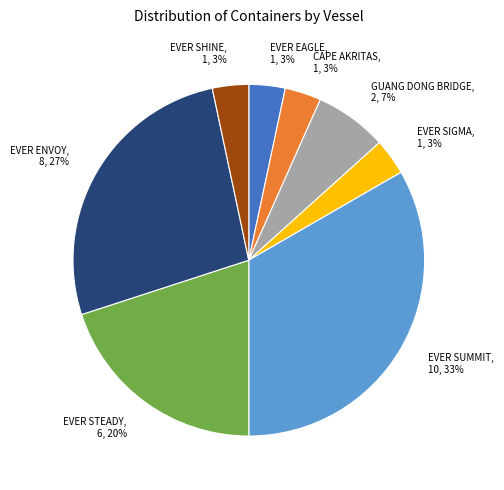

True or false: EVER SUMMIT accounts for 19% of the total.

False